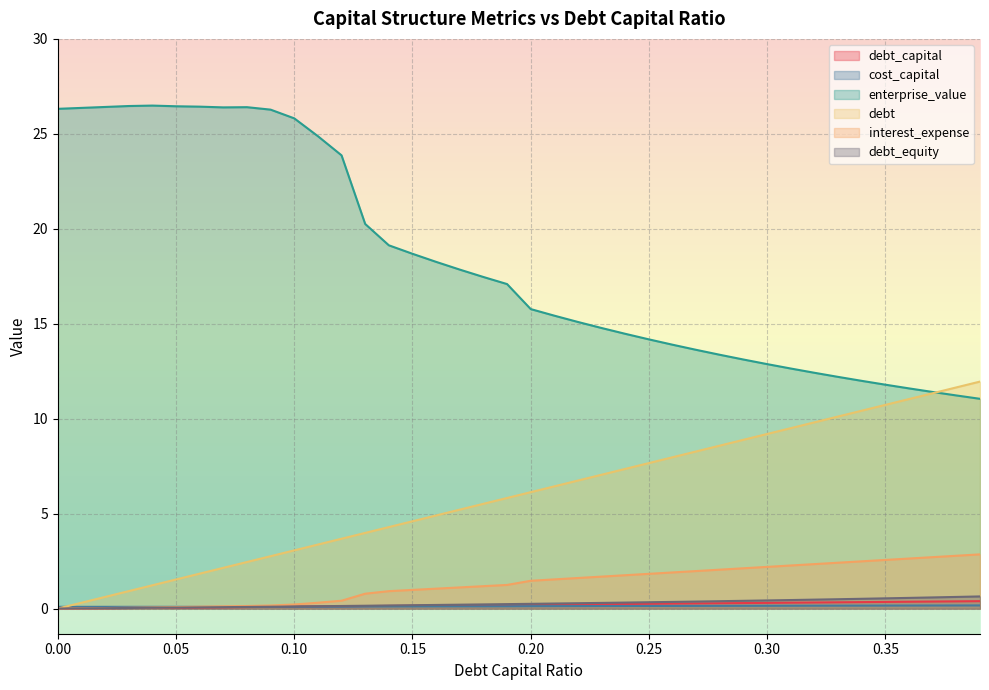

True or false: interest_expense and debt intersect in this chart.

False